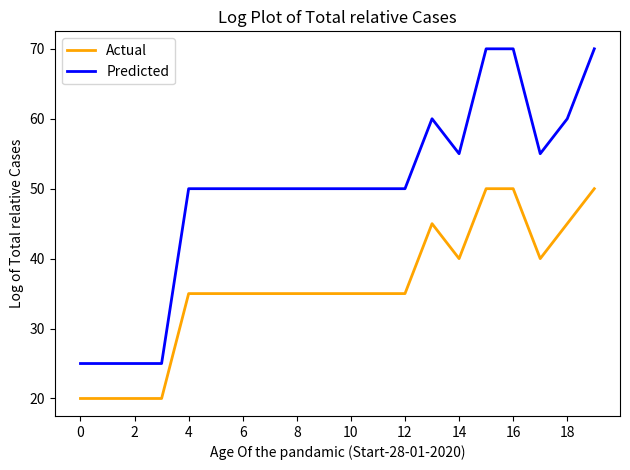

What is the minimum value shown in the chart?

20